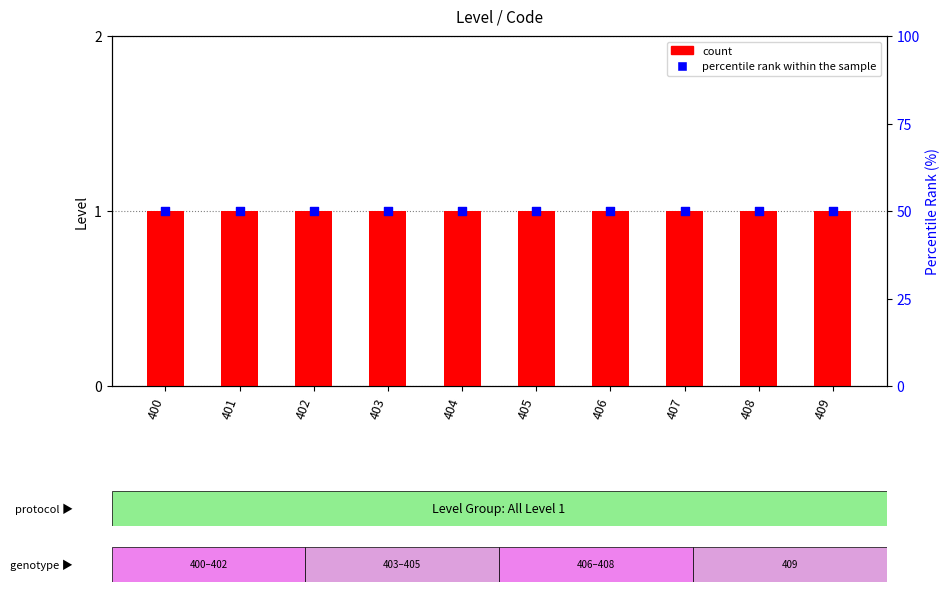

What is the total value across all series at 400?

51